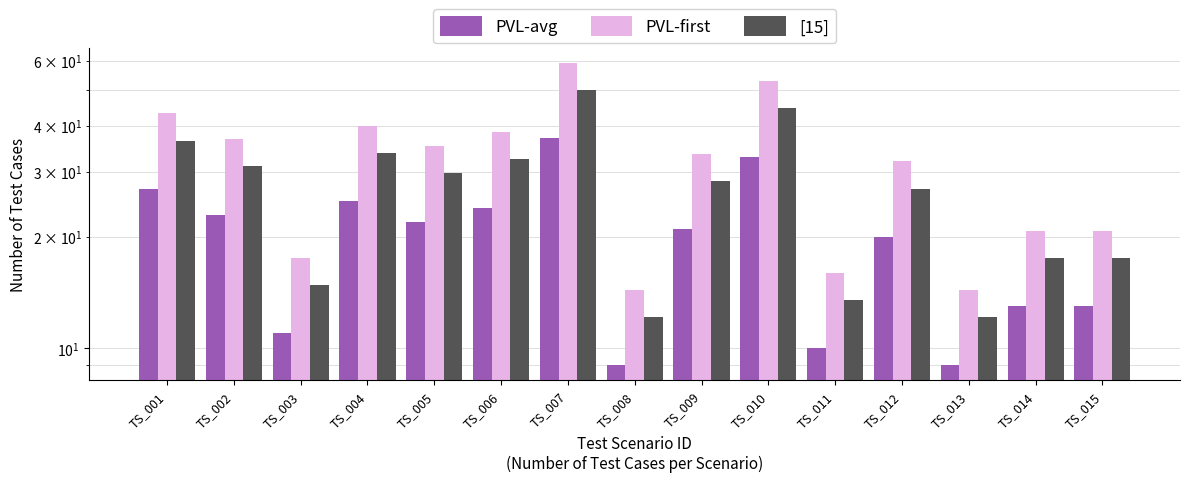

What is the difference between the highest and lowest values at TS_003?

6.6